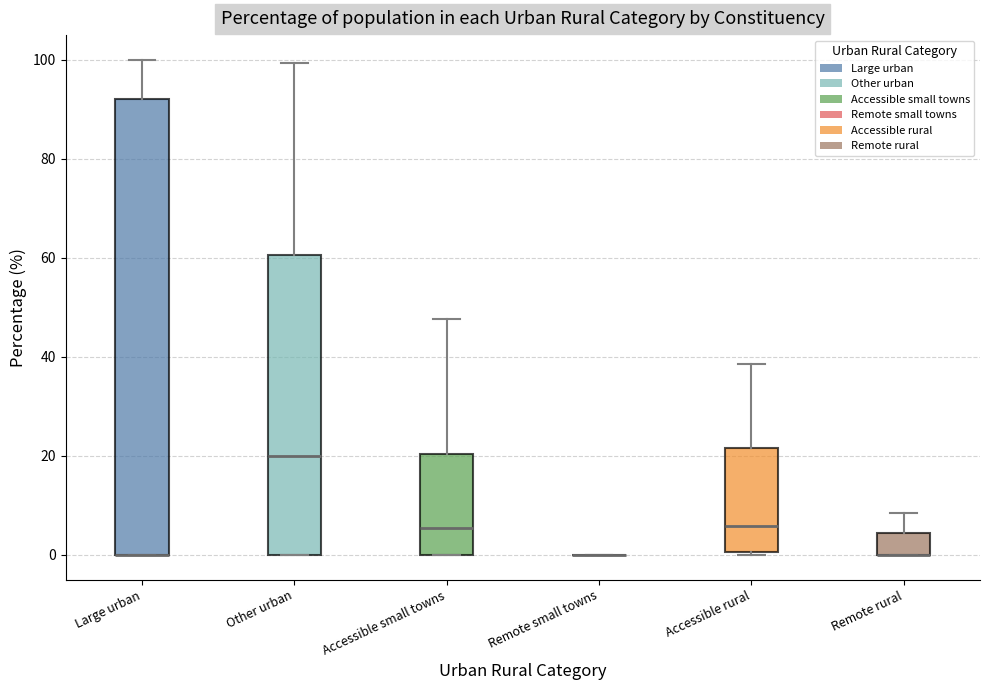

Which box is the tallest, from its lower edge to its upper edge?

Large urban